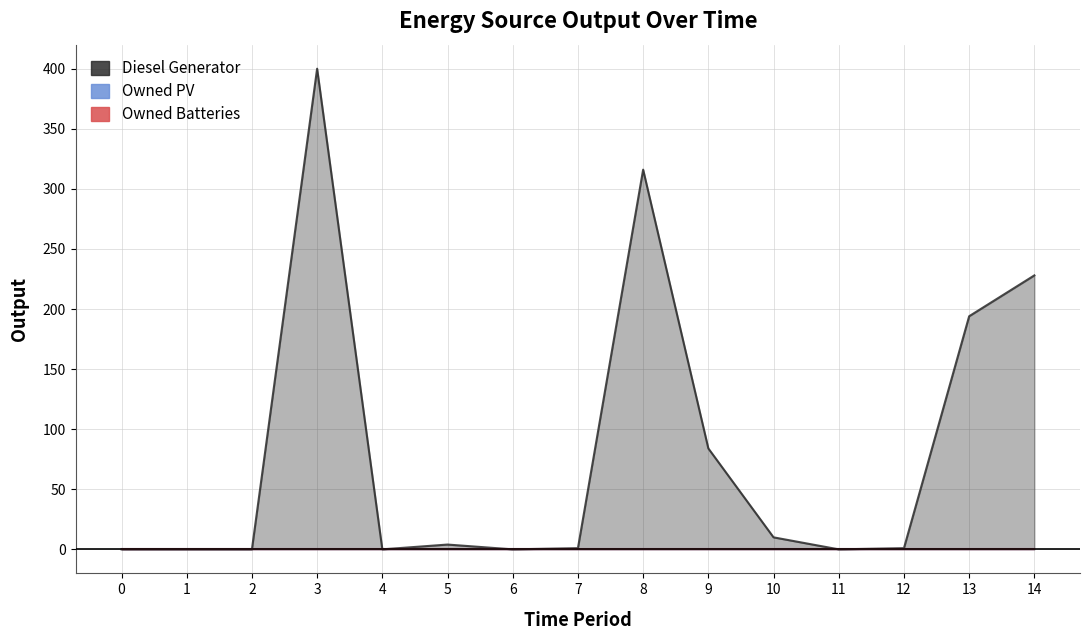

Which series has the widest spread of values?

Diesel Generator